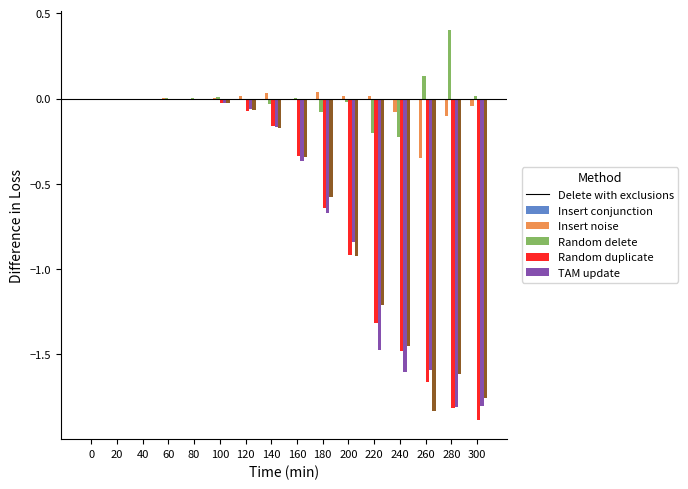

Which label corresponds to the largest value in the chart?

280